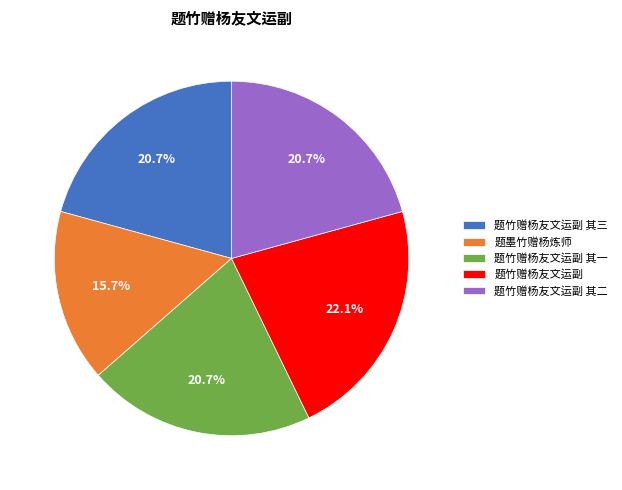

Is the sum of 题竹赠杨友文运副 and 题竹赠杨友文运副 其三 greater than half?

No